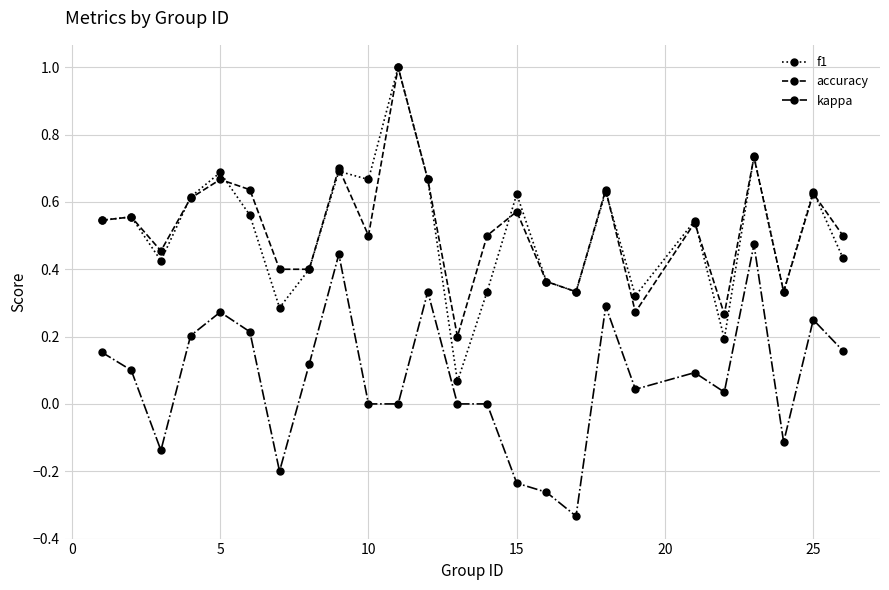

True or false: accuracy has more than 0 interior local peaks.

True